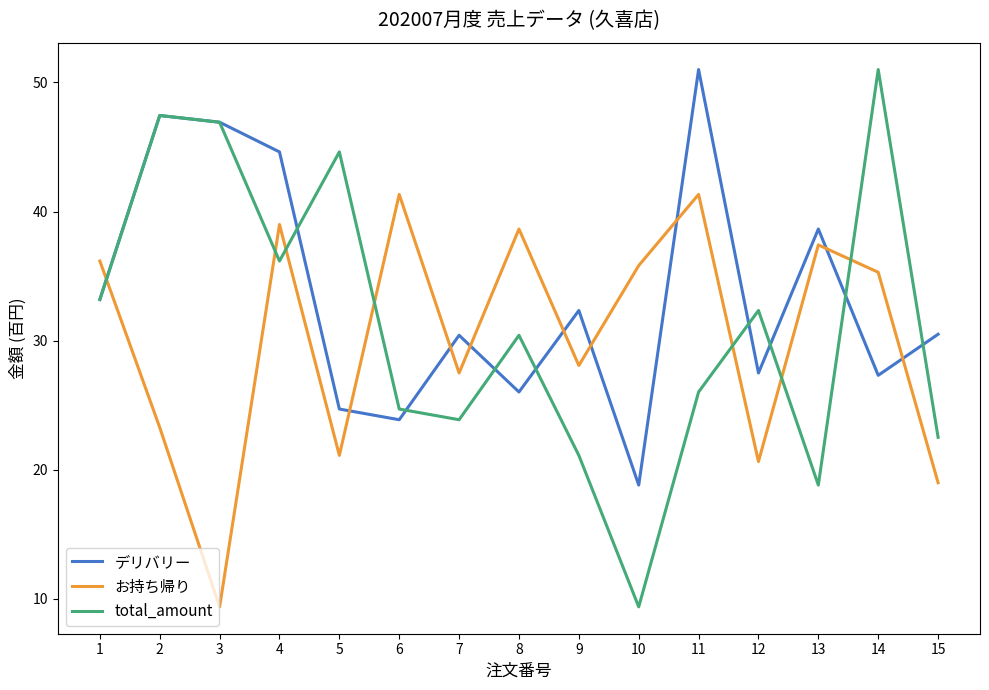

What are all the series names shown in the legend?

デリバリー, お持ち帰り, total_amount